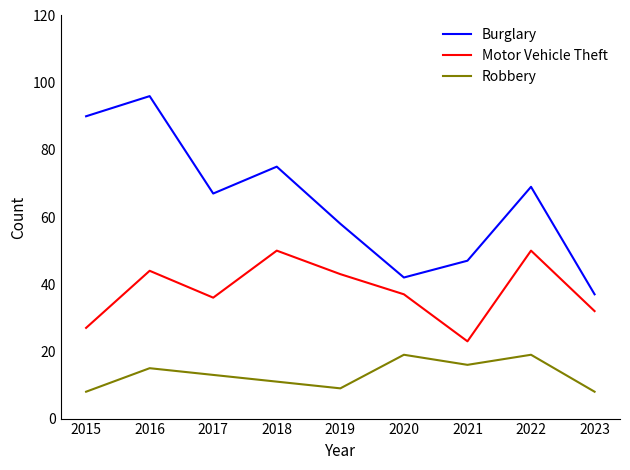

What is the approximate value of Burglary at 2019, to the nearest 10?

60